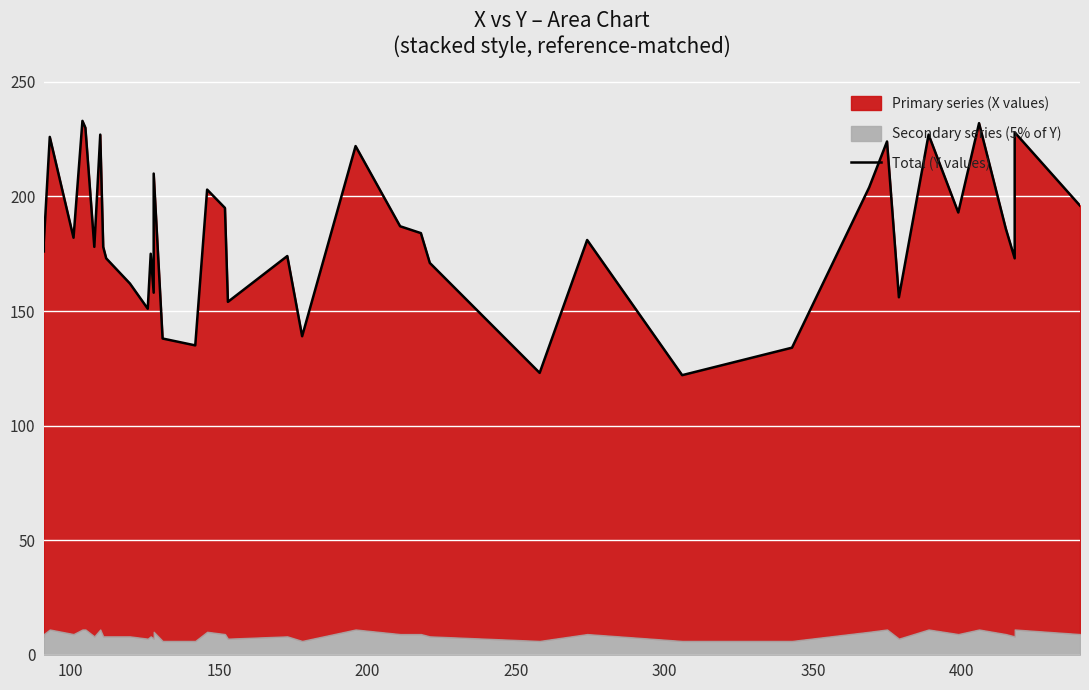

What is the greatest value displayed?

233